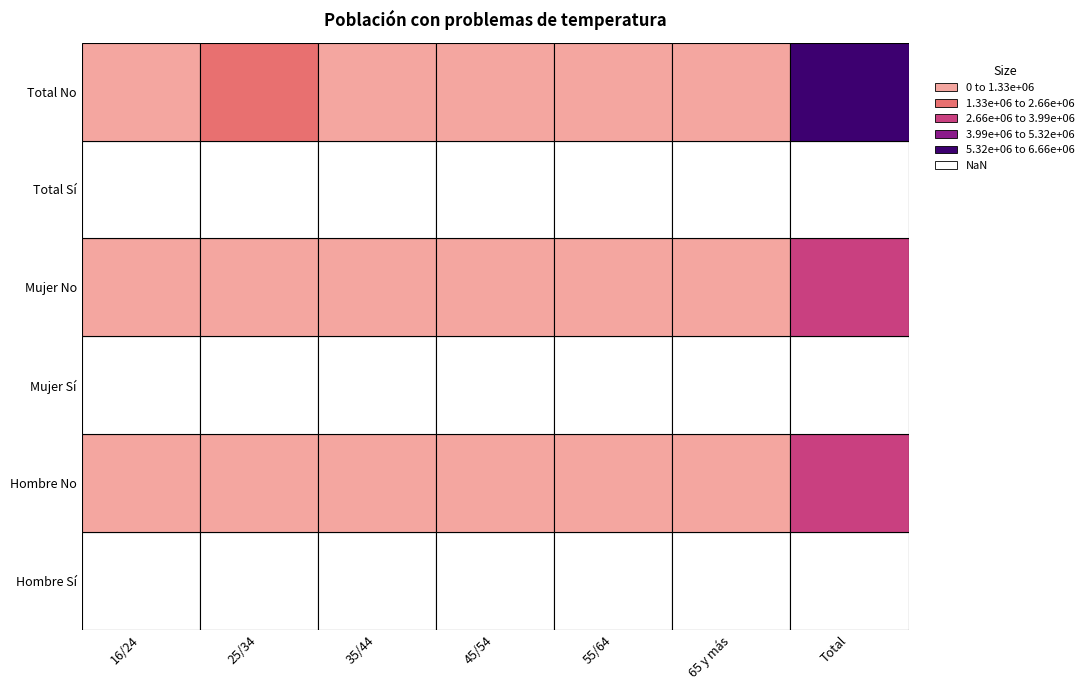

What is the difference between the second highest and minimum values in the 55/64 series?

100